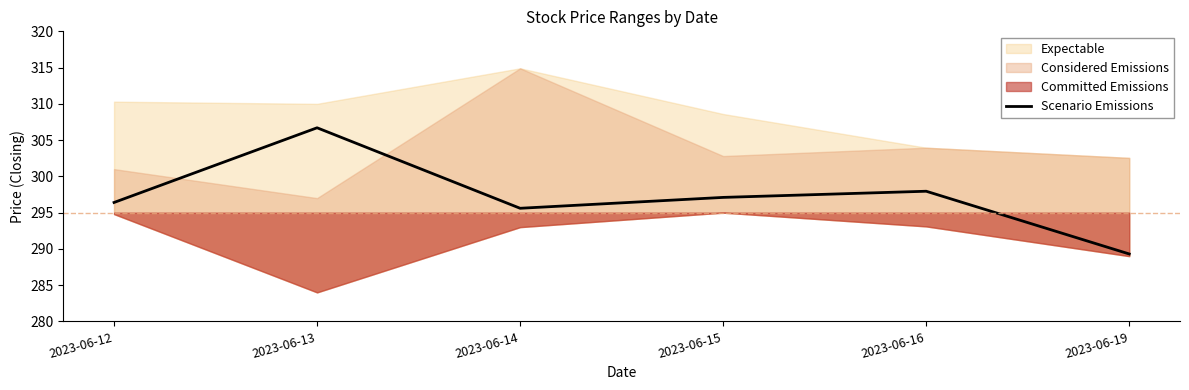

Reading left to right, list all the values displayed in this chart.

2023-06-12=296.4	2023-06-13=306.7	2023-06-14=295.6	2023-06-15=297.1	2023-06-16=298.0	2023-06-19=289.3